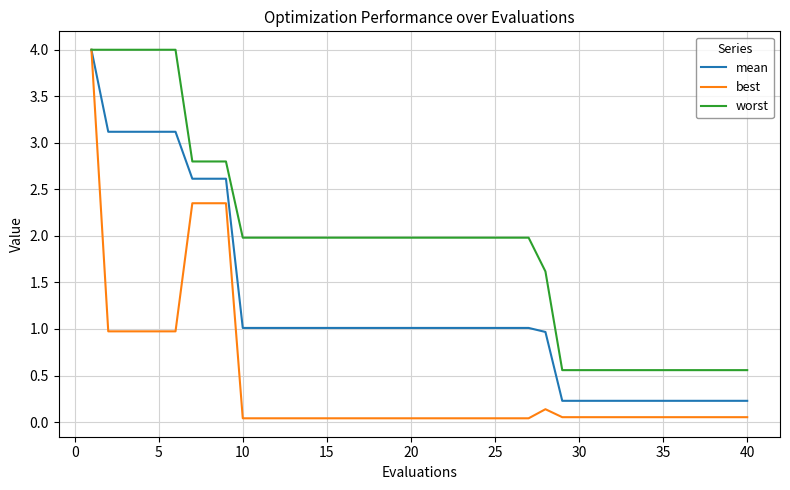

Which series has the widest spread of values?

best